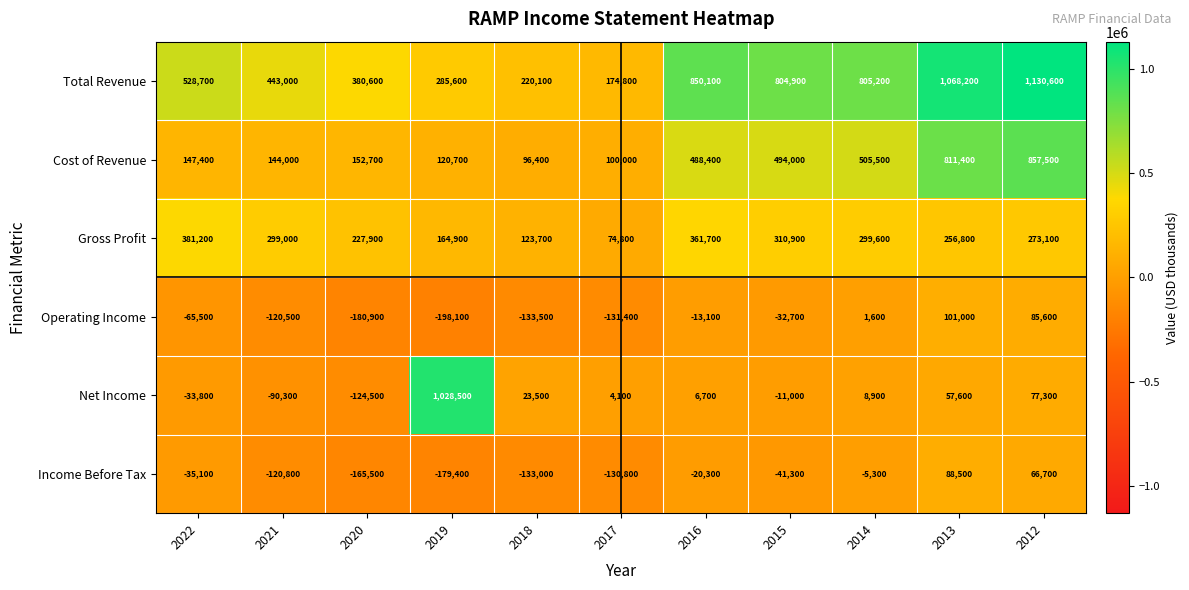

What is the total value across all series at 2017?

91500